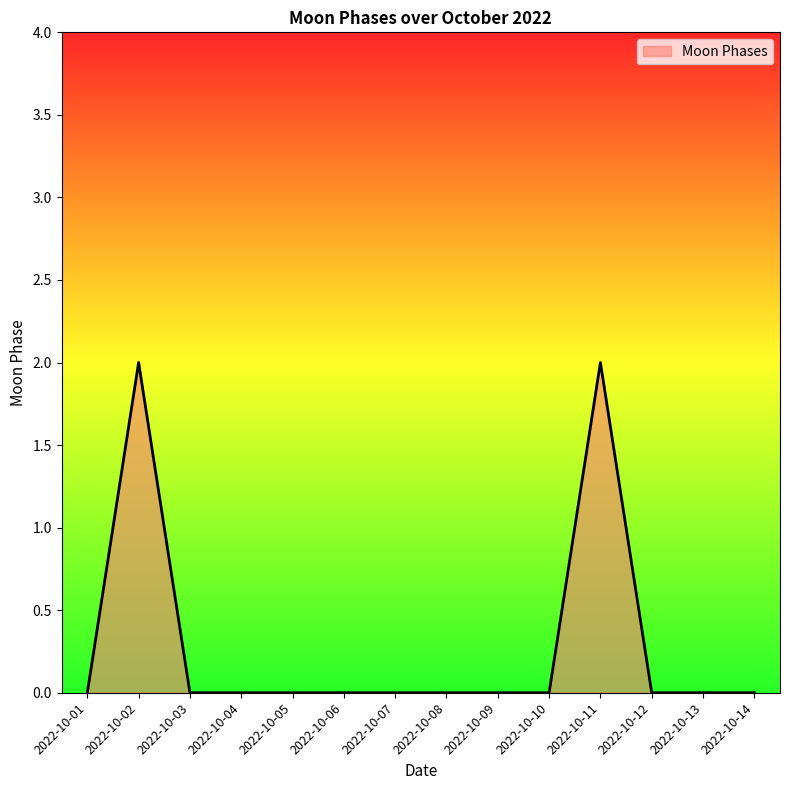

Is it true that the value at 2022-10-04 is 1?

False